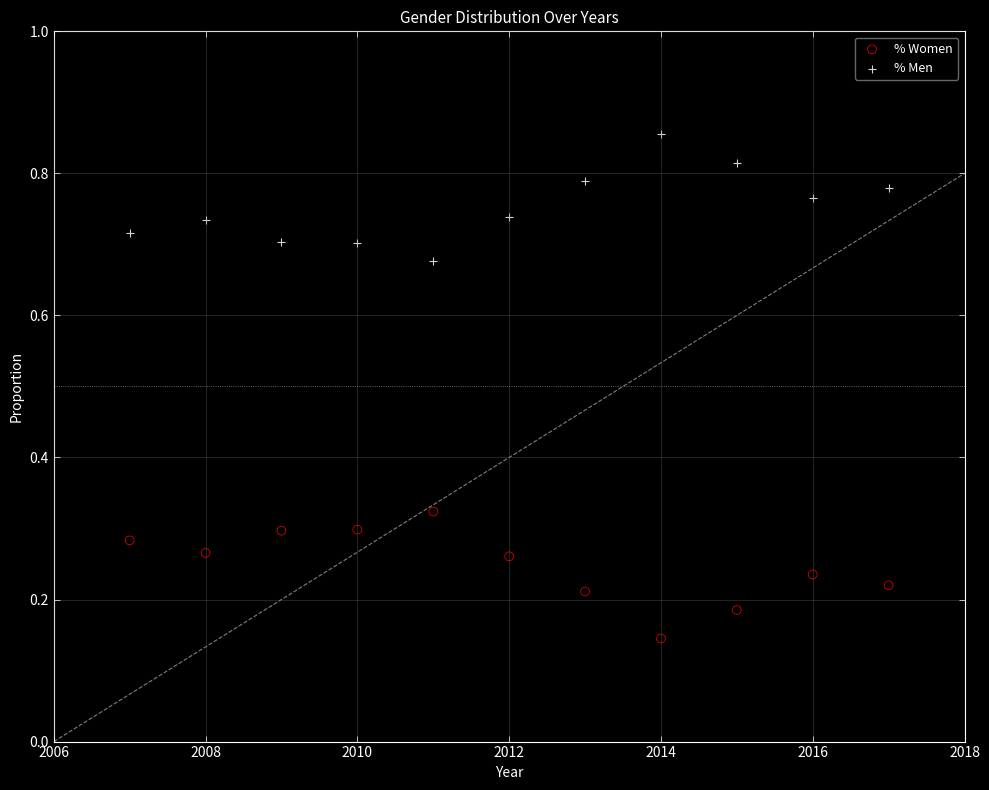

Which series reaches the minimum Y coordinate?

% Women